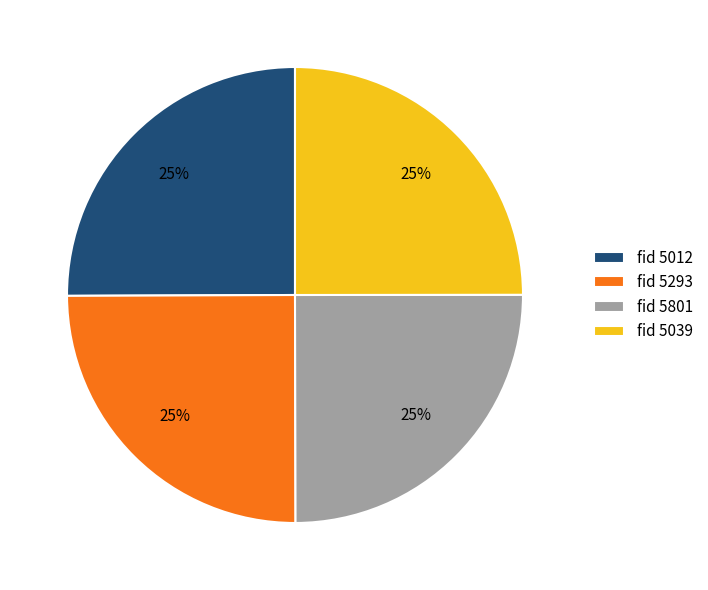

Approximately how many times larger is the value at fid 5039 compared to fid 5012?

1.0